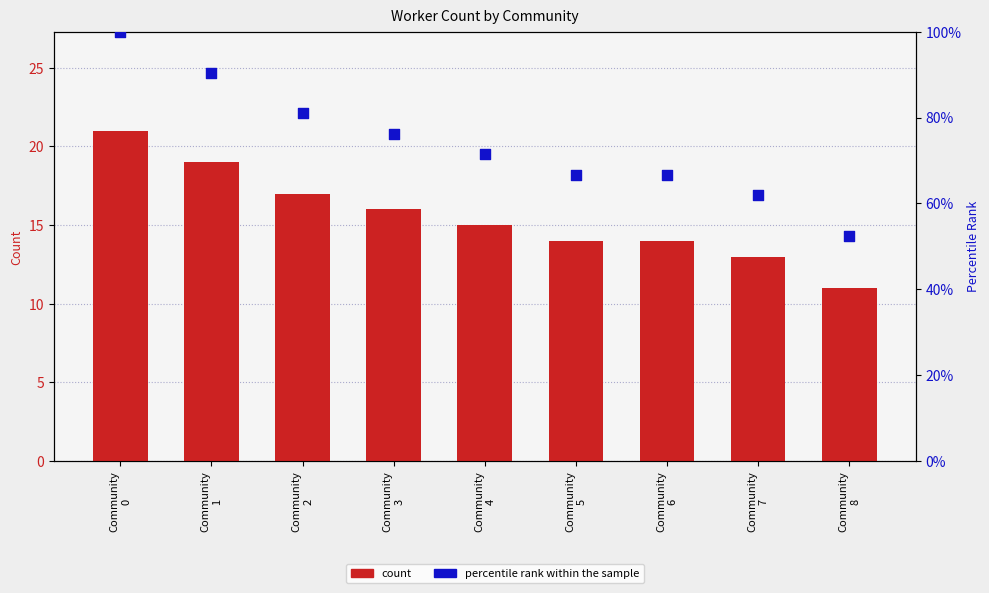

Which series contains the lowest Y value?

count